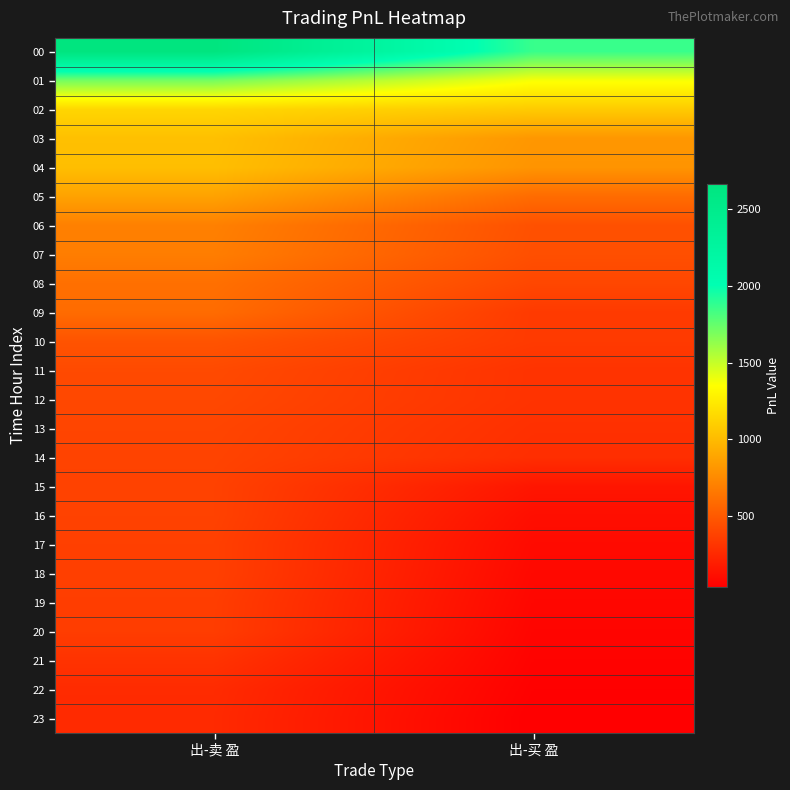

Which category has the lowest value across all series?

出-买 盈